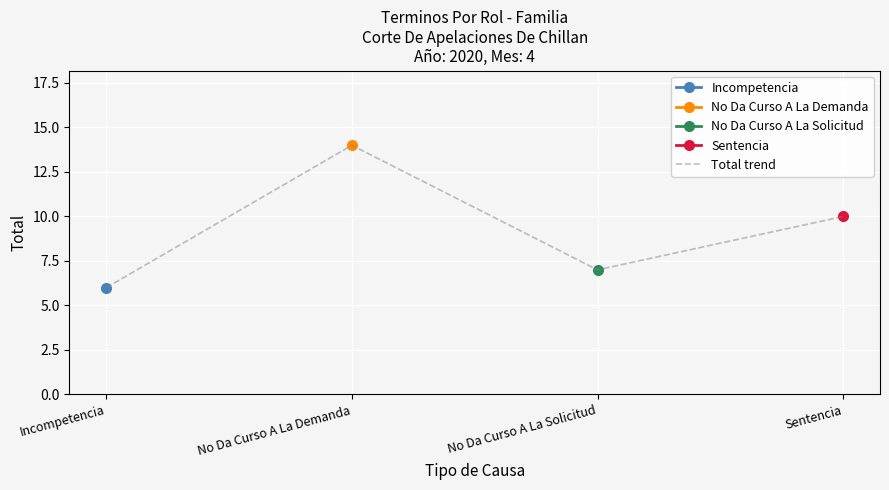

How many values in the Total trend series are below 10?

2